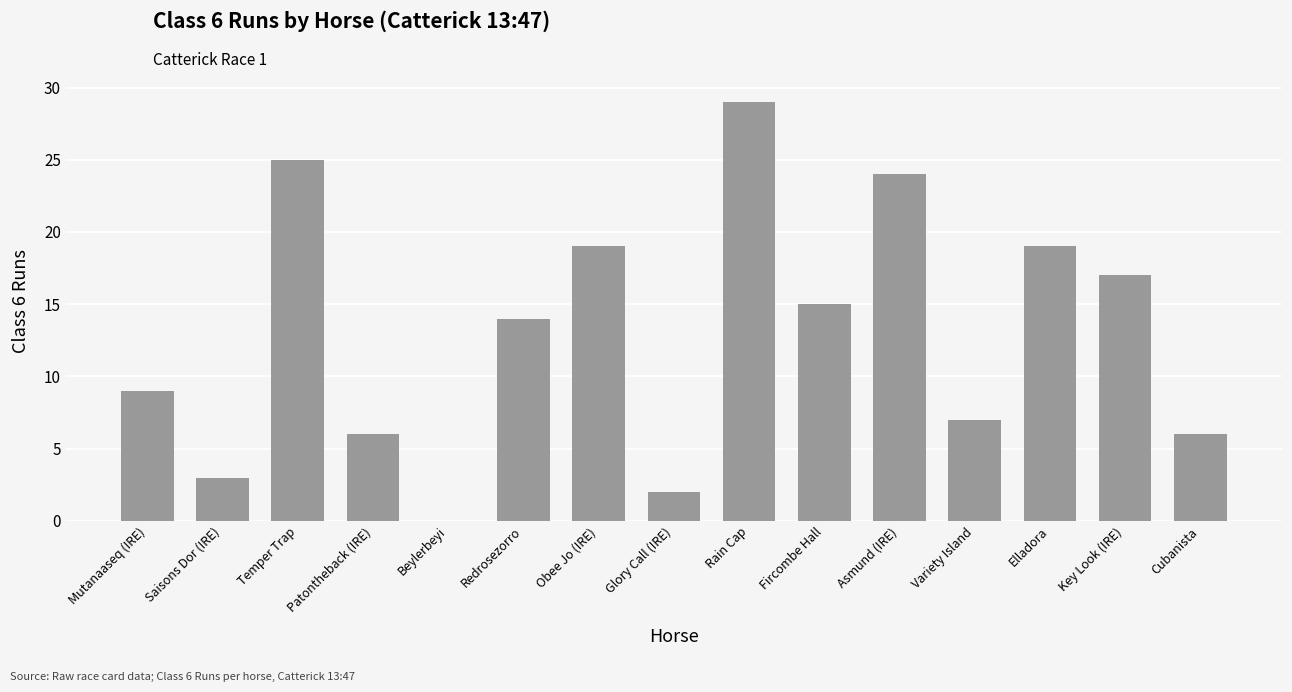

What is the sum of the values at Obee Jo (IRE) and Beylerbeyi?

19